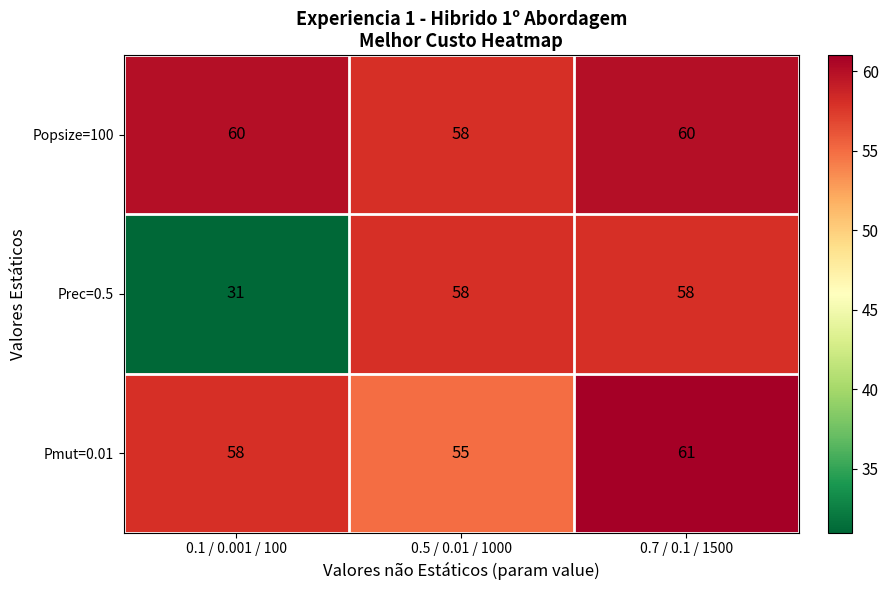

Which series has the widest spread of values?

Prec=0.5